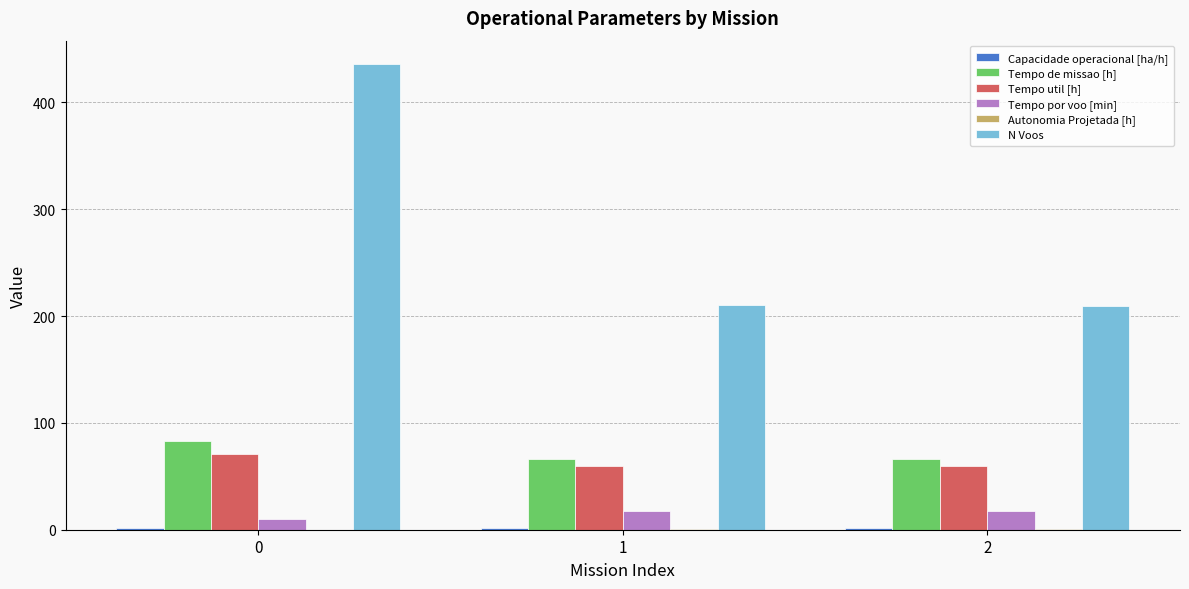

The value of Tempo util [h] at 1 is 100.8. True or false?

False